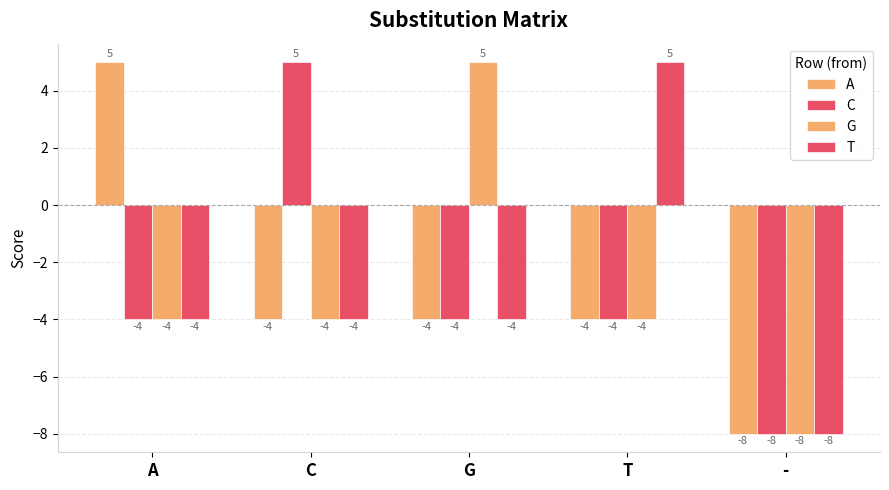

At which category does the chart reach its minimum across all series?

-